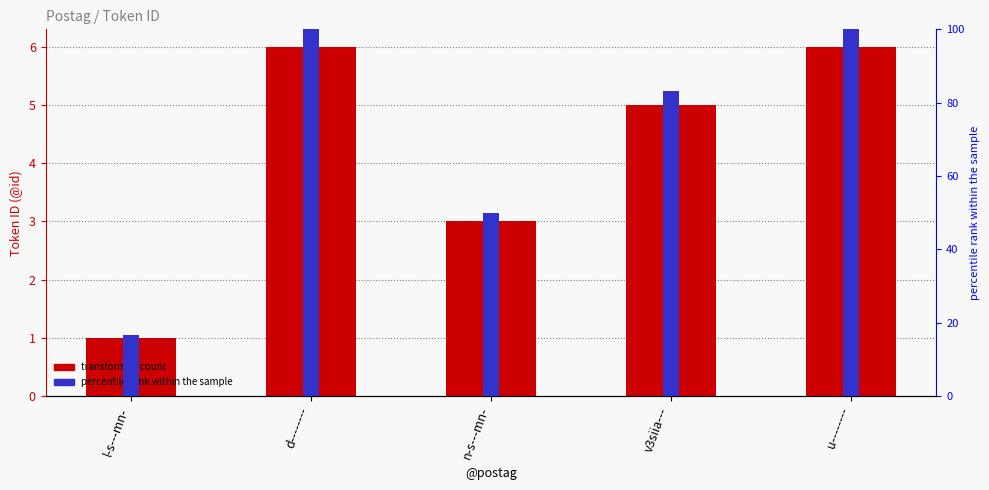

What is the greatest value displayed?

100.0